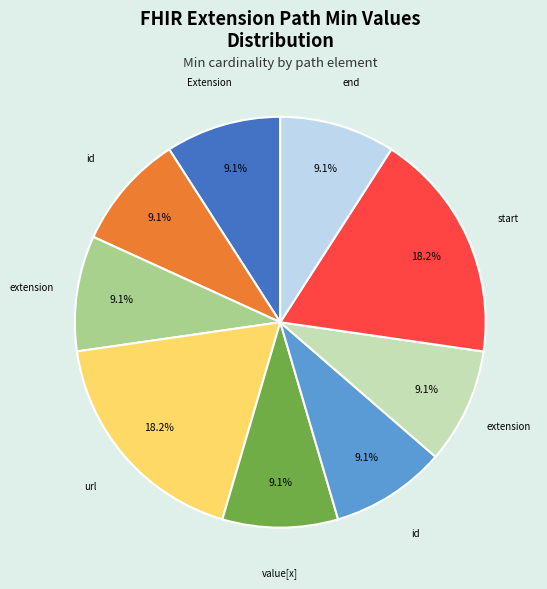

Does any single category account for the majority?

No